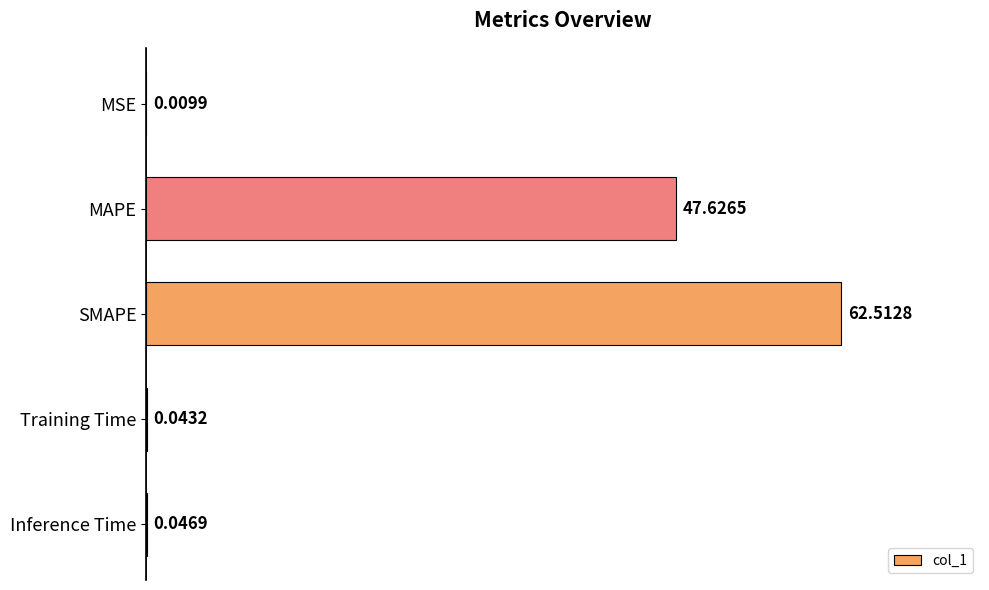

Which label corresponds to the largest value in the chart?

SMAPE